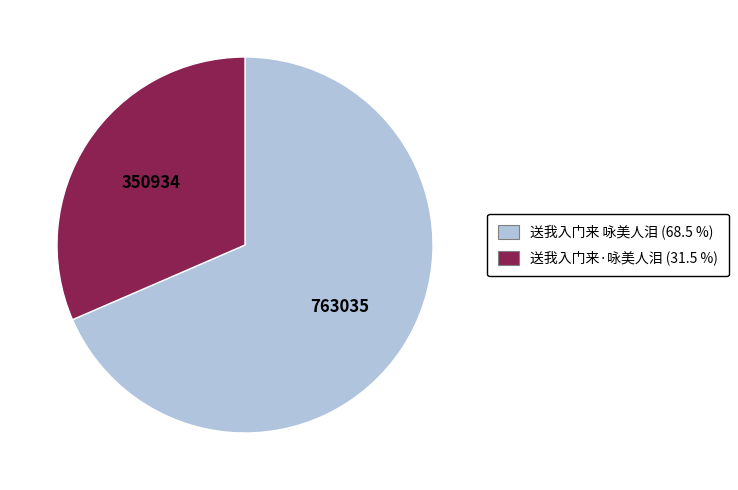

Which has a higher value, 送我入门来·咏美人泪 (31.5 %) or 送我入门来 咏美人泪 (68.5 %)?

送我入门来 咏美人泪 (68.5 %)